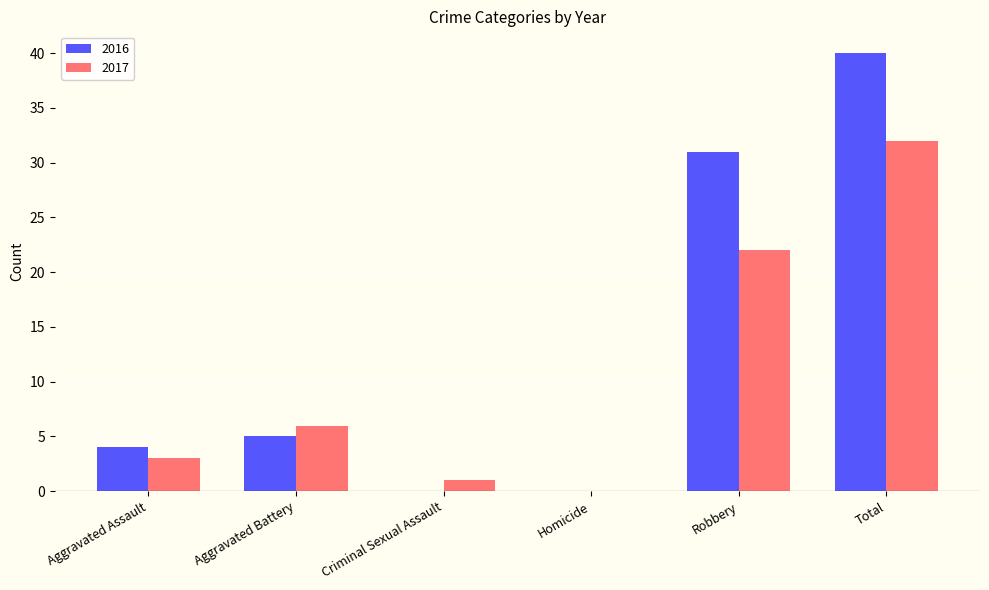

How many 2016 values are between 0 and 31?

5